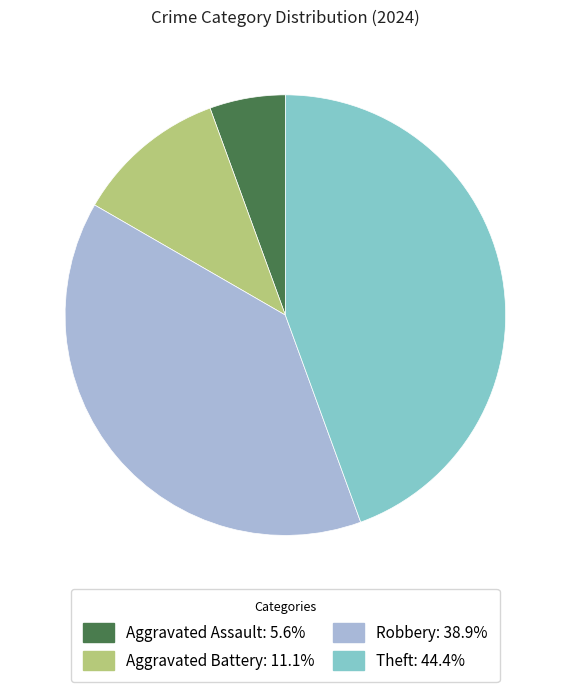

Does any single category account for the majority?

No